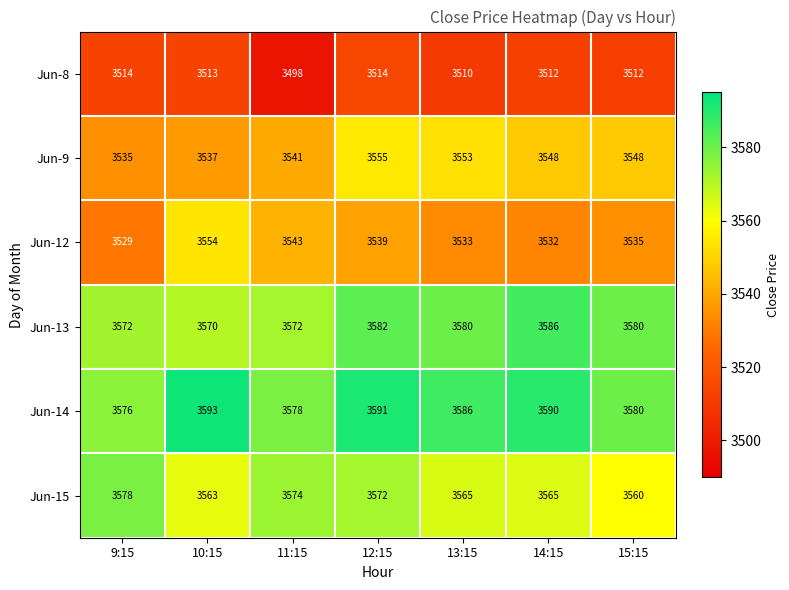

What is the sum of the Jun-13 values at 9:15 and 13:15?

7152